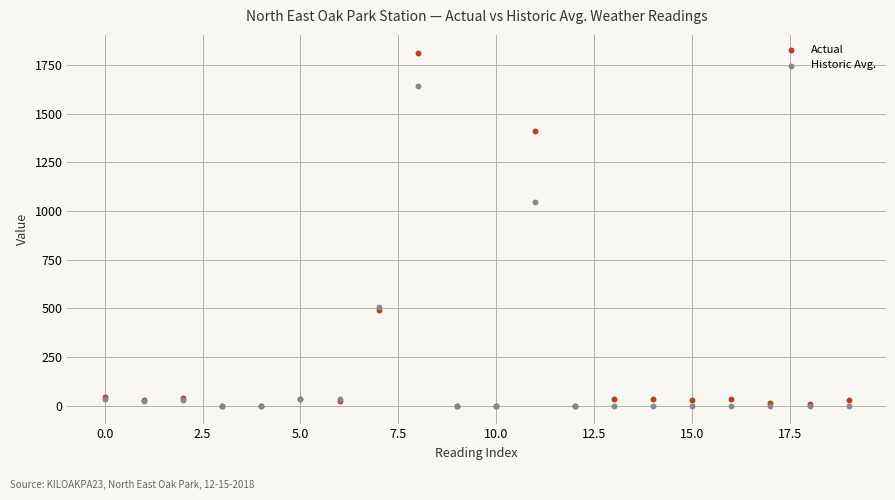

What are all the series names shown in the legend?

Actual, Historic Avg.